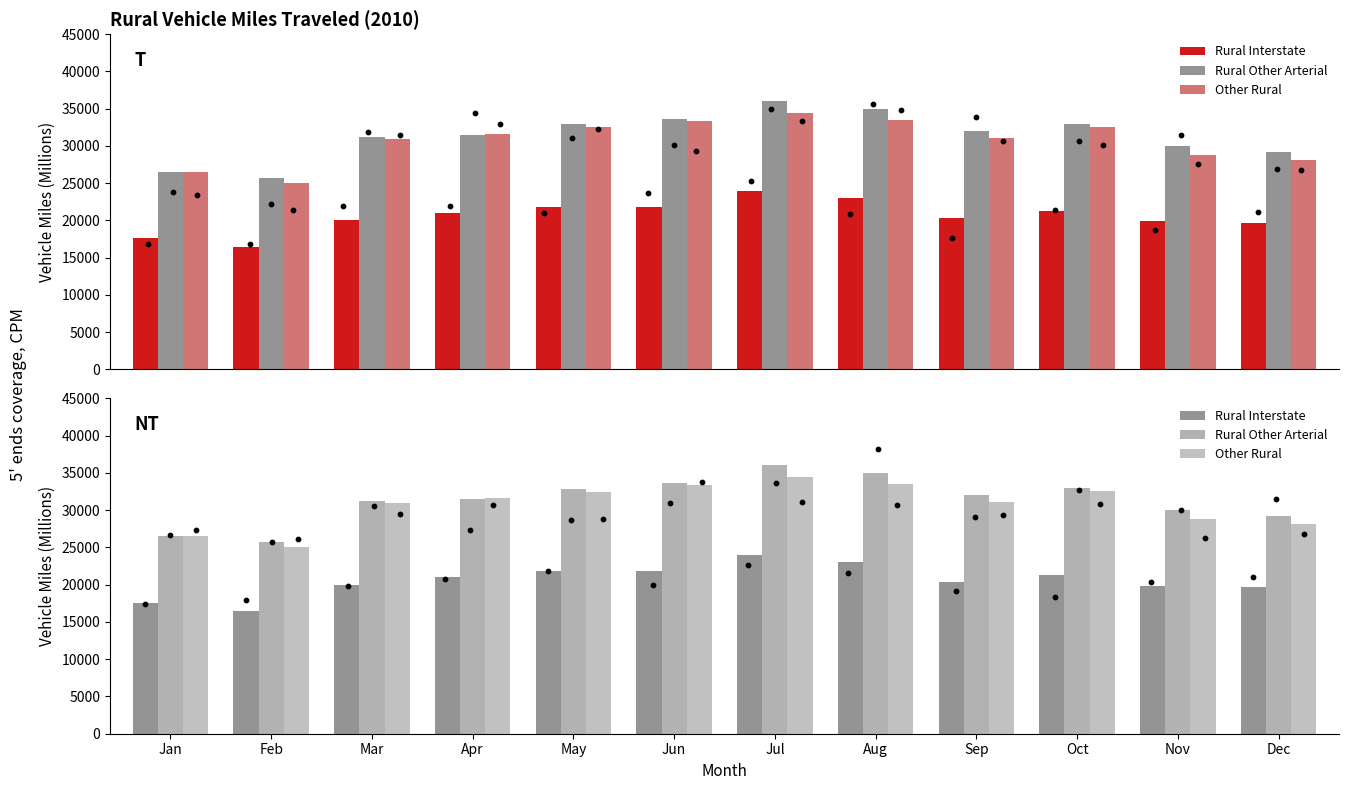

At how many categories does at least one series exceed 27574?

10